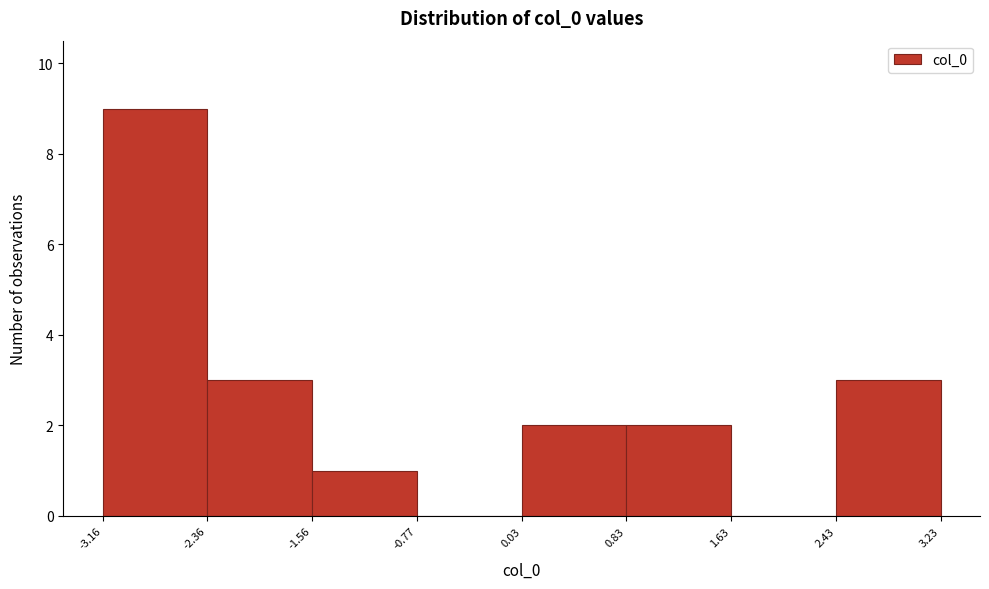

What is the height of the bar covering -1.56 to -0.77 on the x-axis? The values are not printed on the chart, so give them approximately, as read against the axis.

1